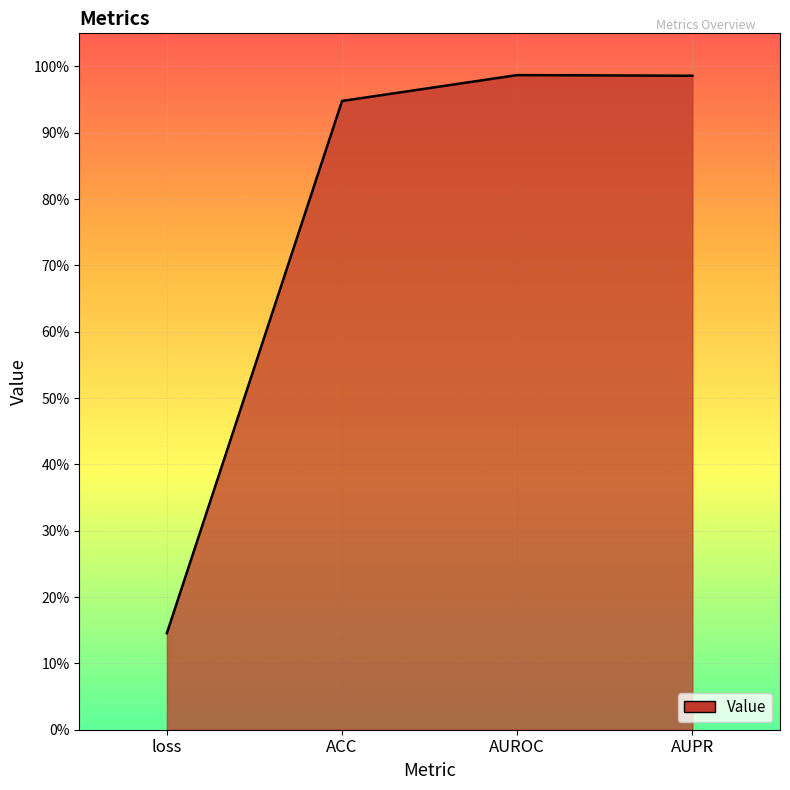

What is the approximate value at loss?

0.1